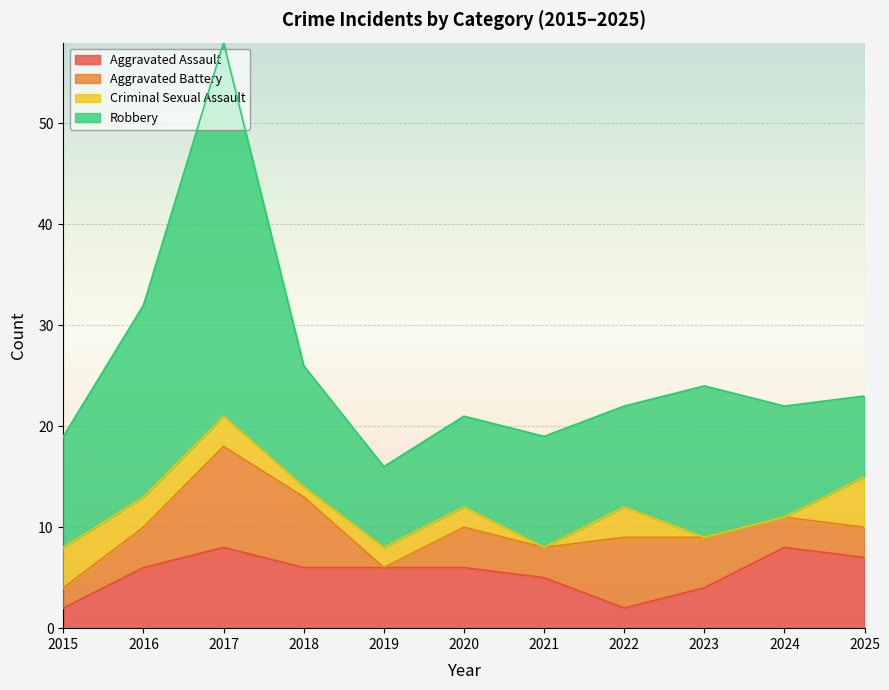

At how many categories does at least one series exceed 13?

3